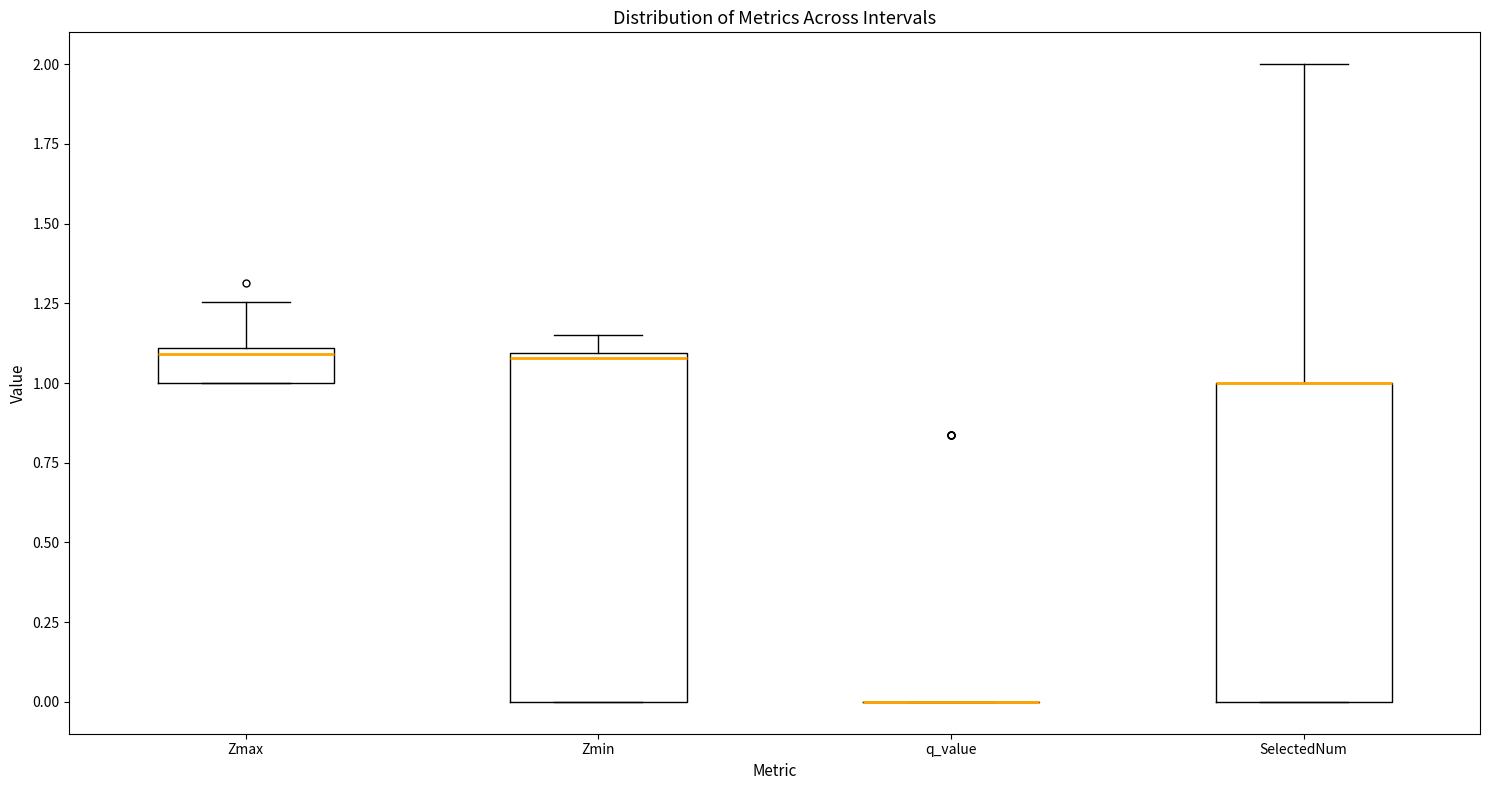

Which box is the tallest, from its lower edge to its upper edge?

Zmin